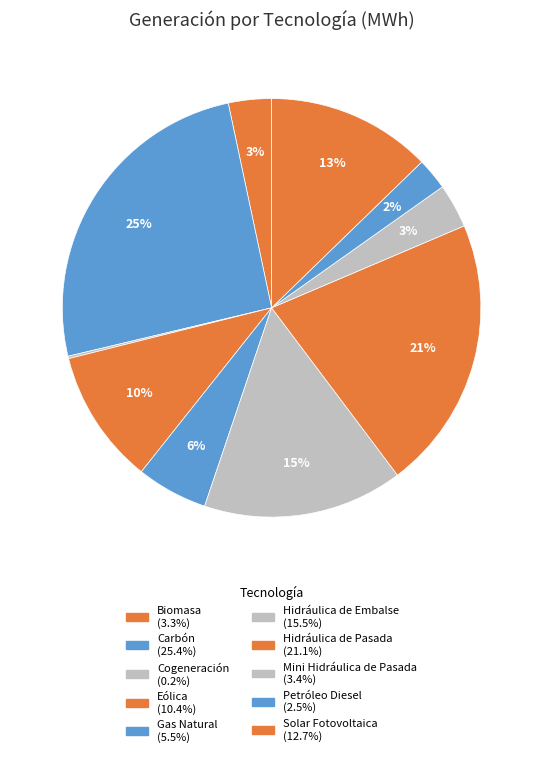

Which category has the biggest portion of the pie?

Carbón